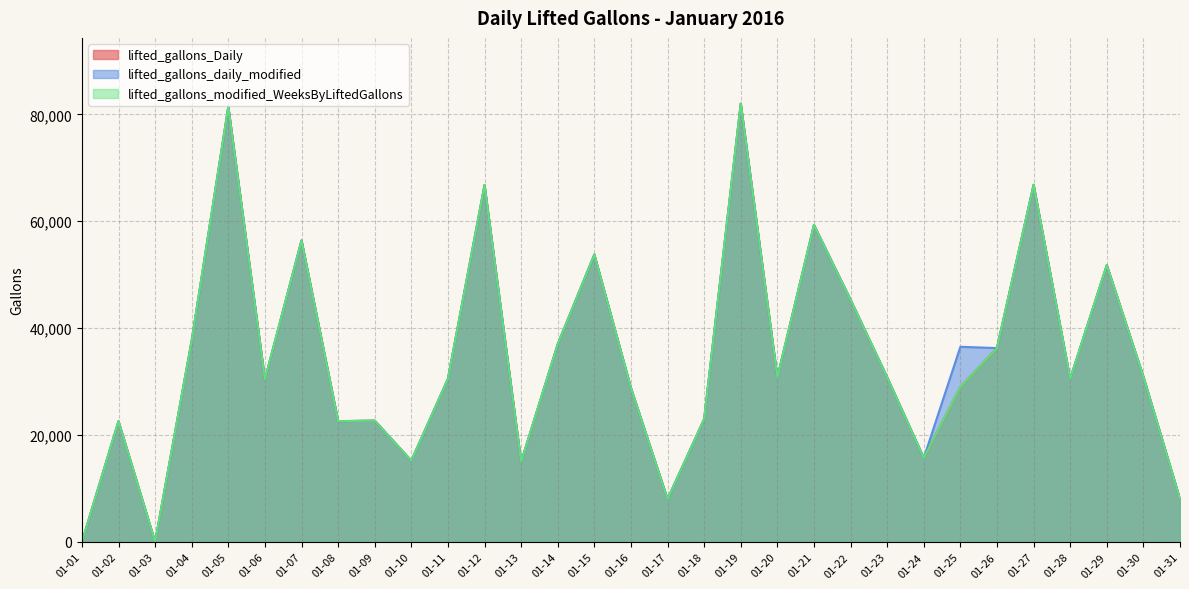

At which label does lifted_gallons_daily_modified reach its peak?

01-19